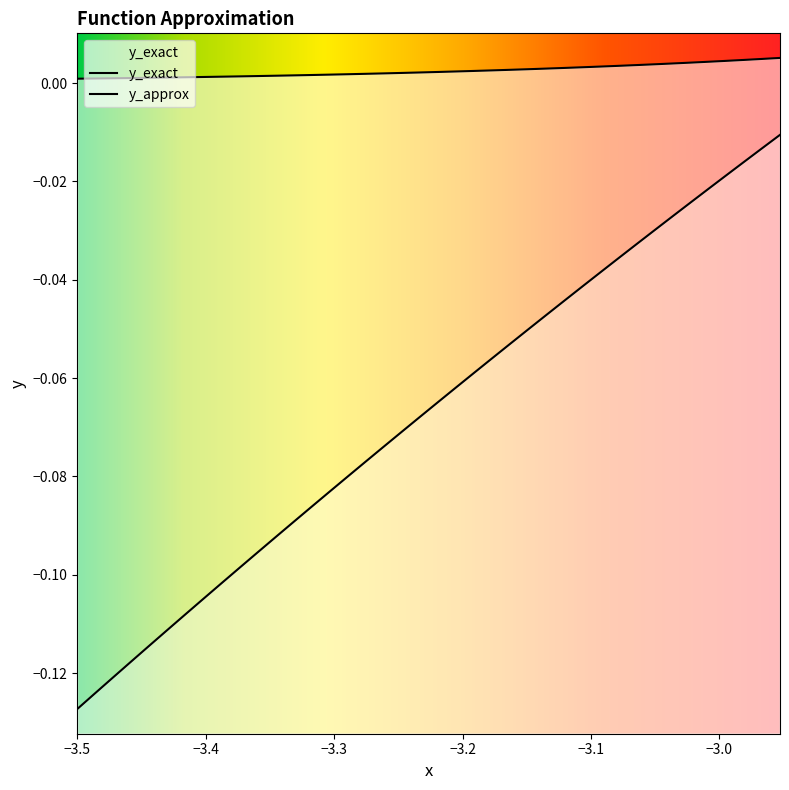

How many lines are shown in the chart?

2